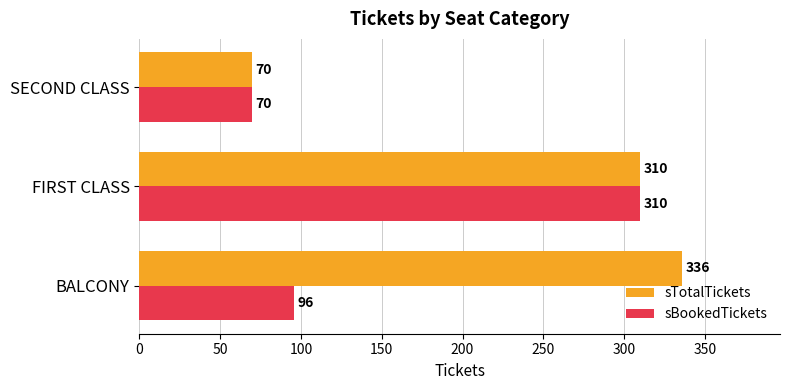

At which label is sTotalTickets closest to 203?

FIRST CLASS